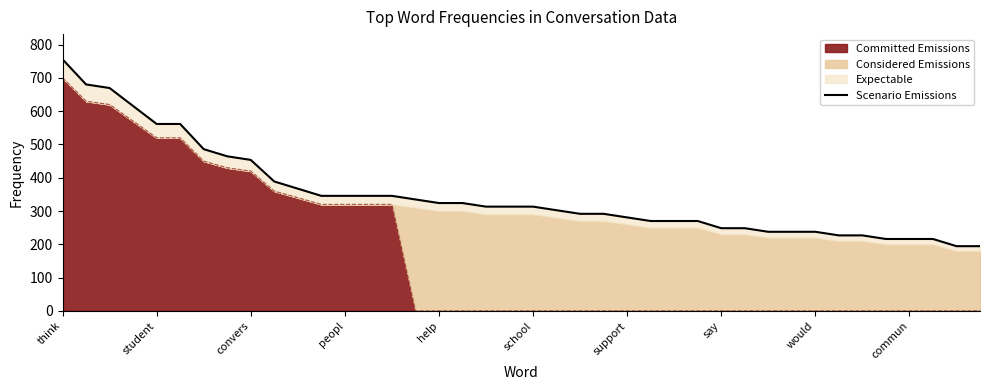

What is the maximum value for Committed Emissions?

700